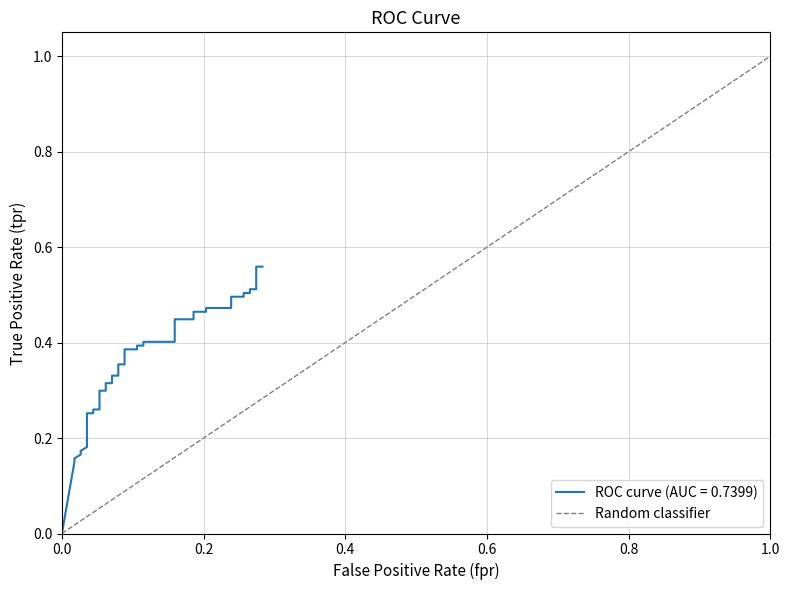

Count the values in the range 0 to 1.

2